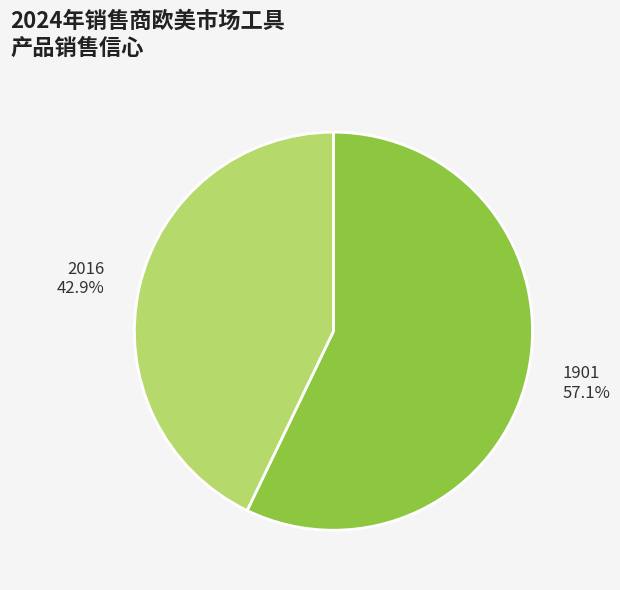

What percentage do 1901 and 2016 together represent?

100.0%